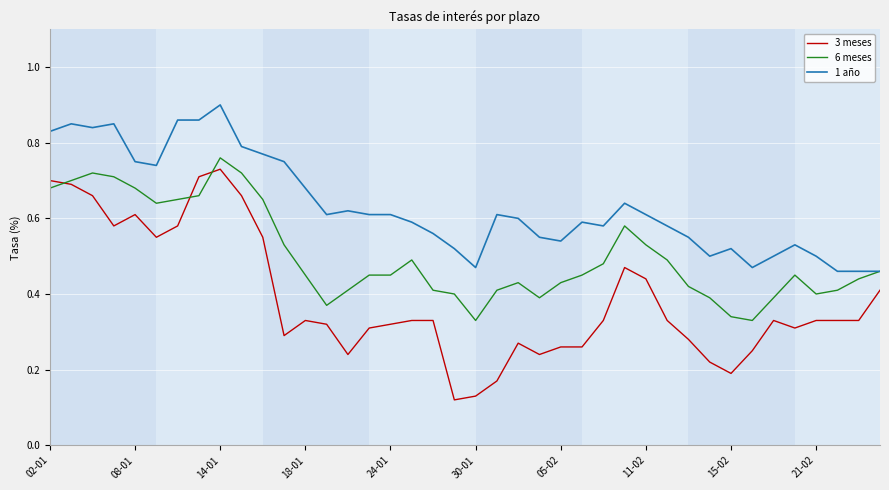

True or false: 3 meses and 1 año intersect in this chart.

False